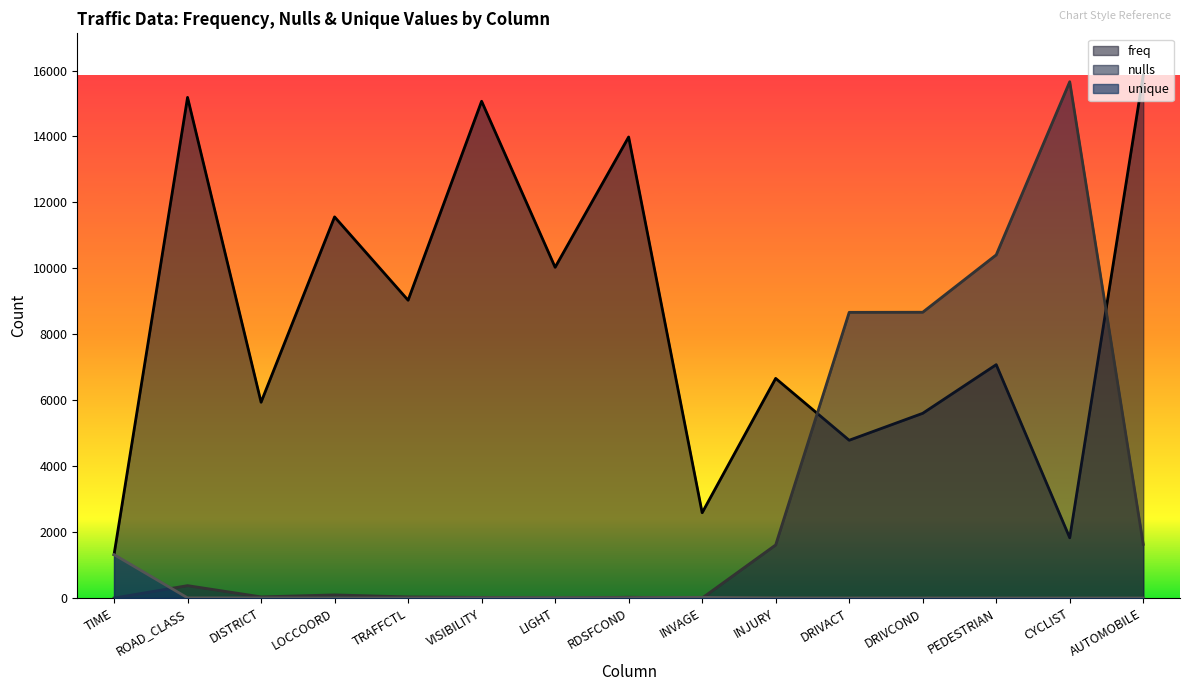

What is the sum of the freq values at INVAGE and CYCLIST?

4414